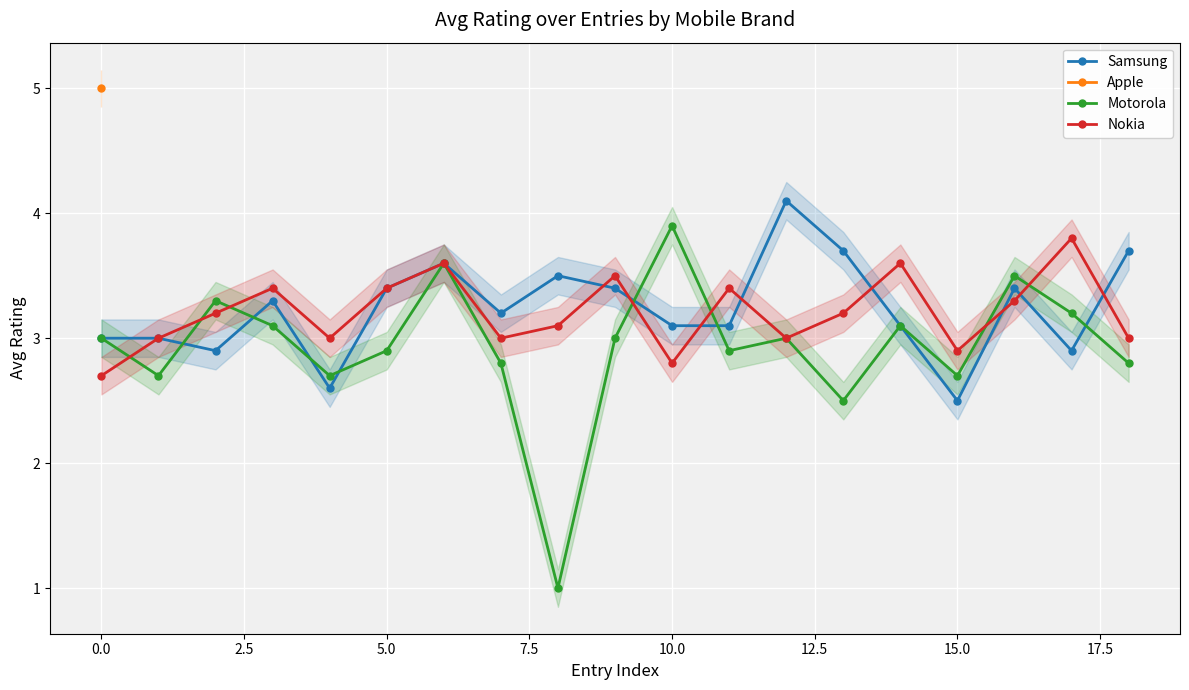

True or false: Motorola has more than 1 interior local peaks.

True